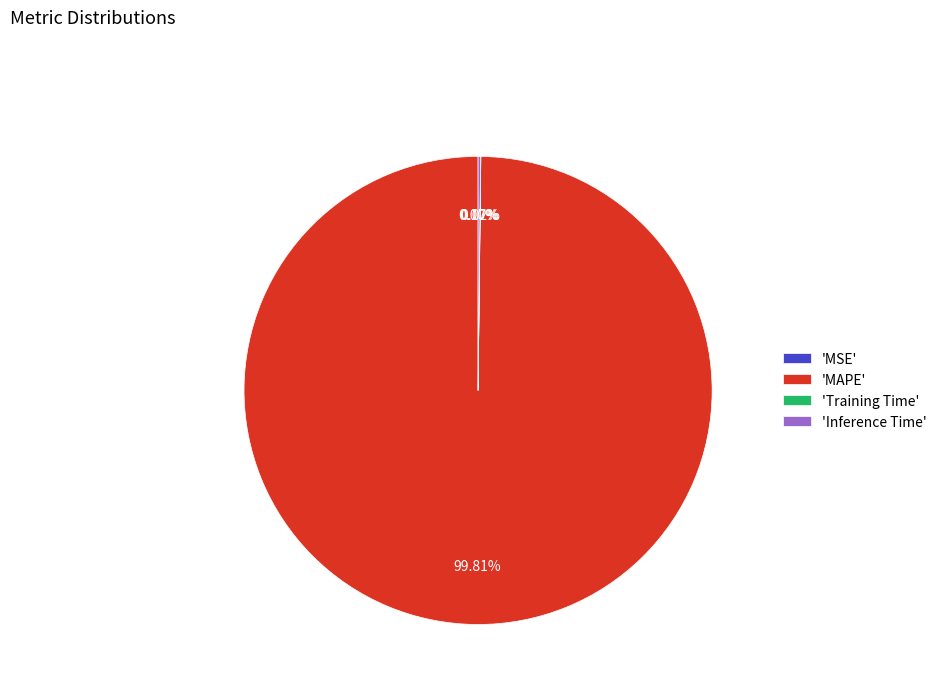

Does any single category account for the majority?

Yes